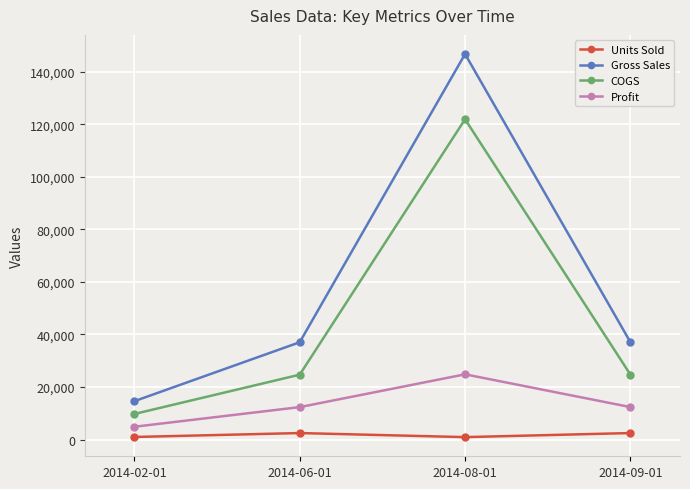

Is the value of Profit at 2014-06-01 greater than the value of Units Sold at 2014-08-01?

Yes